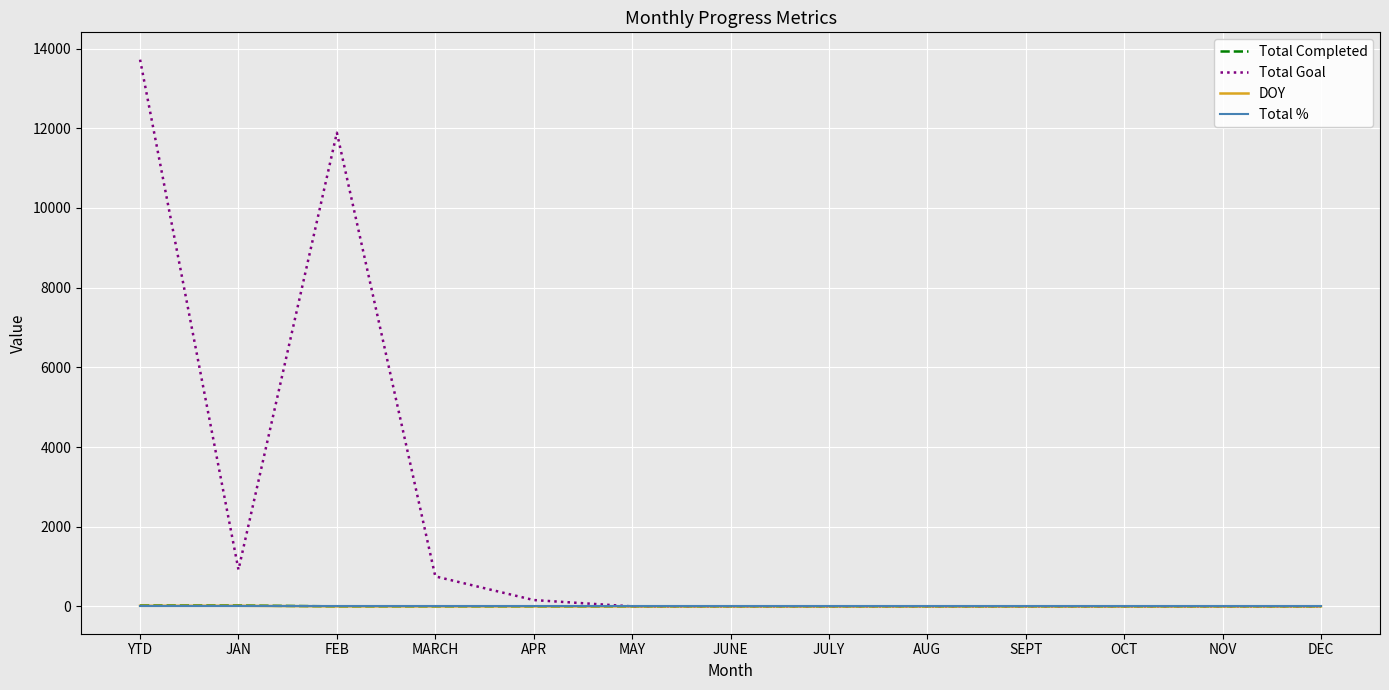

Which category has the highest value across all series?

YTD